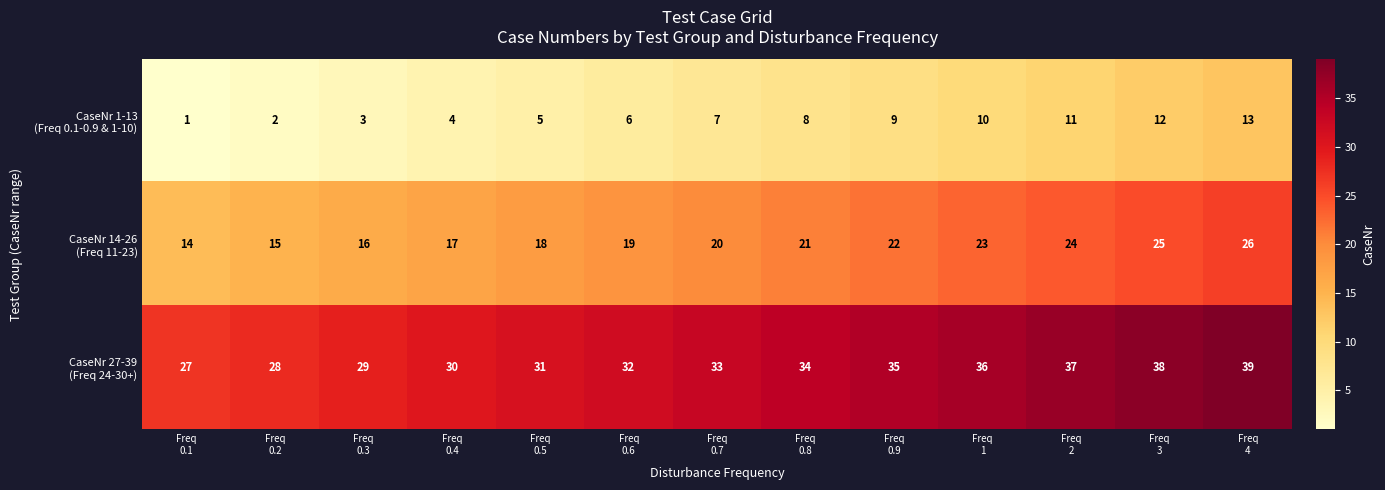

What is the maximum value shown in the chart?

39